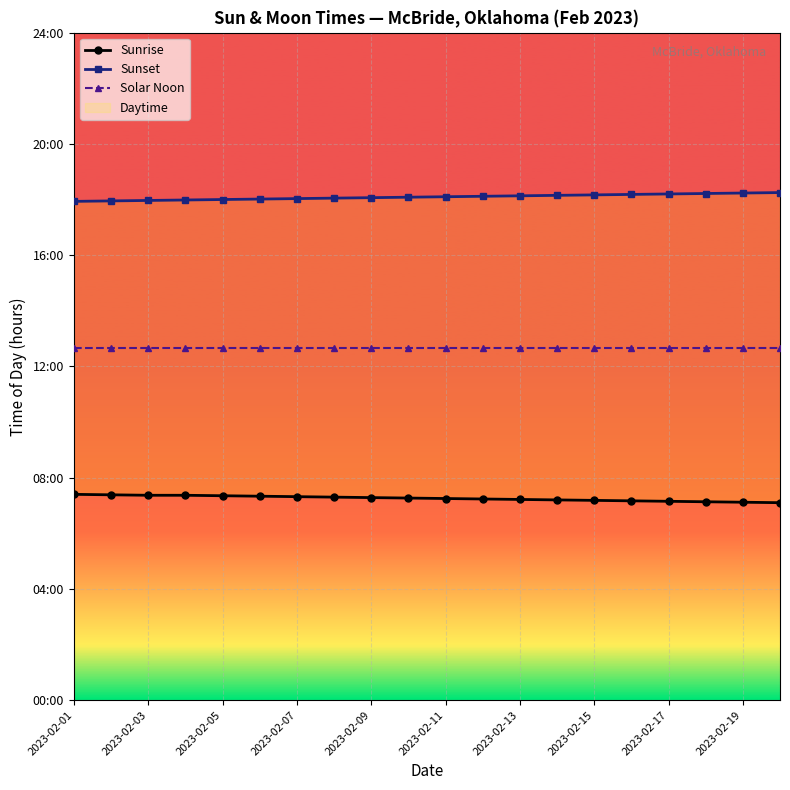

Between 2023-02-03 and 2023-02-07, which is larger?

2023-02-03